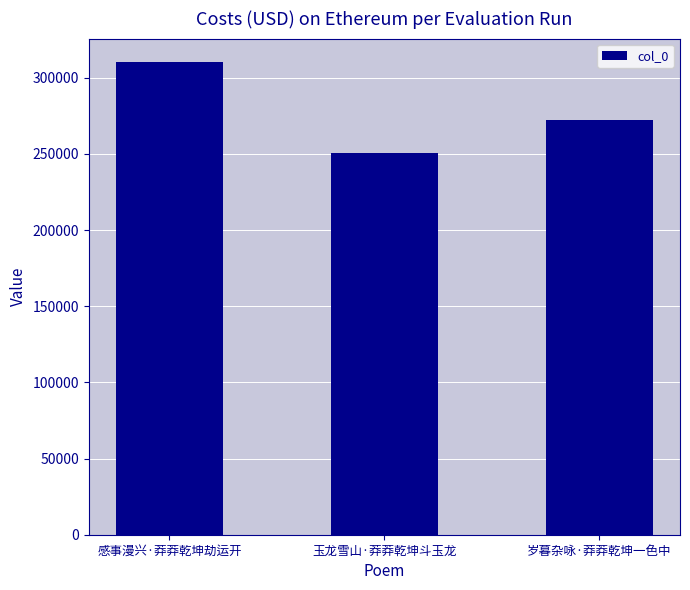

Count the number of data series in this chart.

1